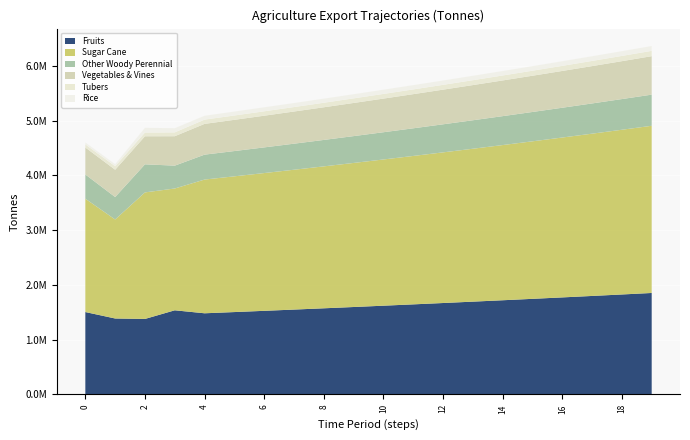

Reading left to right, transcribe all the data shown in this chart.

exports_agrc_fruits_tonne: 0=1503861.4	1=1386021.2	2=1377736.2	3=1535566.7	4=1481187.2	5=1503405.0	6=1525956.1	7=1548845.4	8=1572078.1	9=1595659.3	10=1619594.2	11=1643888.1	12=1668546.4	13=1693574.6	14=1718978.2	15=1744762.9	16=1770934.3	17=1797498.4	18=1824460.8	19=1851827.7
exports_agrc_sugar_cane_tonne: 0=2068277.4	1=1807076.2	2=2309890.1	3=2223359.1	4=2440971.3	5=2477585.8	6=2514749.6	7=2552470.9	8=2590757.9	9=2629619.3	10=2669063.6	11=2709099.5	12=2749736.0	13=2790982.1	14=2832846.8	15=2875339.5	16=2918469.6	17=2962246.7	18=3006680.4	19=3051780.6
exports_agrc_other_woody_perennial_tonne: 0=442723.3	1=409983.3	2=512571.2	3=417242.4	4=454780.9	5=461602.6	6=468526.6	7=475554.5	8=482687.8	9=489928.1	10=497277.1	11=504736.2	12=512307.3	13=519991.9	14=527791.8	15=535708.6	16=543744.3	17=551900.4	18=560178.9	19=568581.6
exports_agrc_vegetables_and_vines_tonne: 0=492123.7	1=498061.1	2=511714.5	3=536820.2	4=561389.9	5=569810.8	6=578357.9	7=587033.3	8=595838.8	9=604776.4	10=613848.0	11=623055.8	12=632401.6	13=641887.6	14=651515.9	15=661288.7	16=671208.0	17=681276.1	18=691495.3	19=701867.7
exports_agrc_tubers_tonne: 0=56731.1	1=64217.0	2=68157.8	3=69928.0	4=77710.2	5=78875.8	6=80059.0	7=81259.8	8=82478.7	9=83715.9	10=84971.7	11=86246.2	12=87539.9	13=88853.0	14=90185.8	15=91538.6	16=92911.7	17=94305.4	18=95719.9	19=97155.7
exports_agrc_rice_tonne: 0=35565.9	1=37059.5	2=86432.0	3=76597.6	4=70696.5	5=71756.9	6=72833.3	7=73925.8	8=75034.7	9=76160.2	10=77302.6	11=78462.1	12=79639.1	13=80833.7	14=82046.2	15=83276.9	16=84526.0	17=85793.9	18=87080.8	19=88387.0